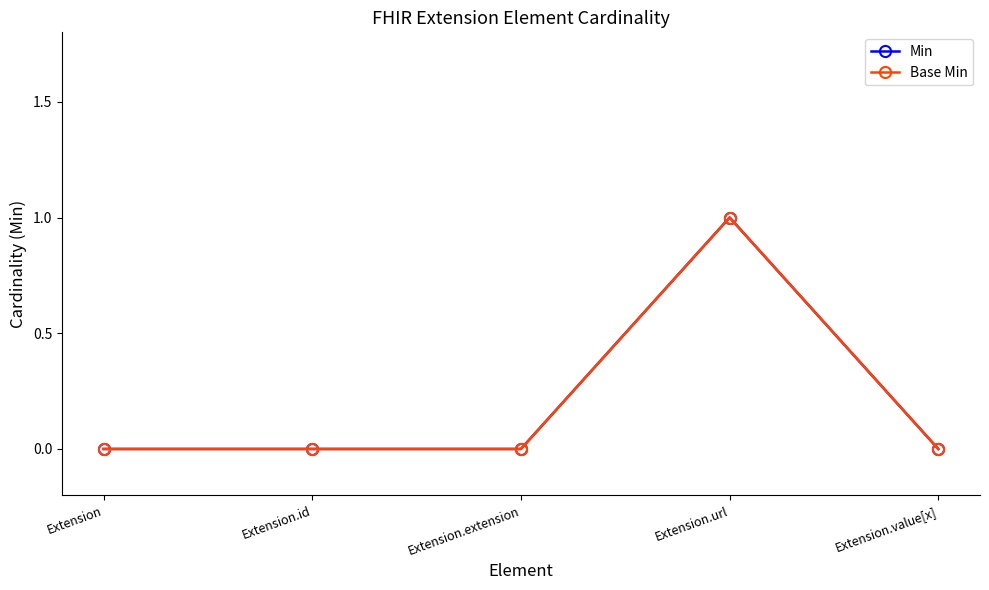

Which has a higher value, Extension.value[x] or Extension.id?

Extension.value[x]